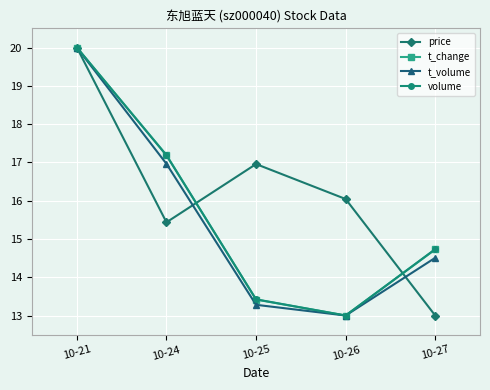

How many lines are shown in the chart?

4